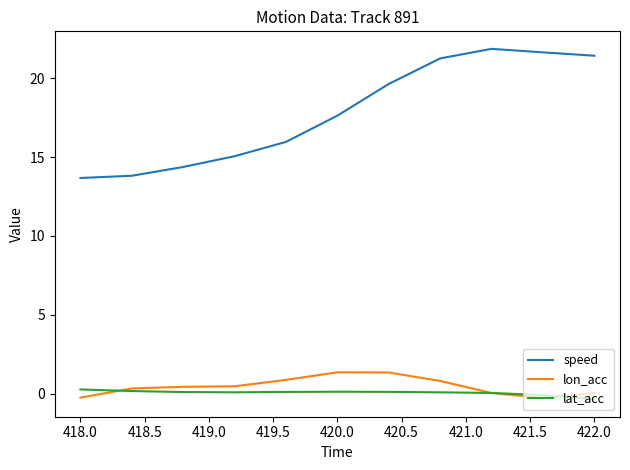

Count the number of categories in the chart.

11